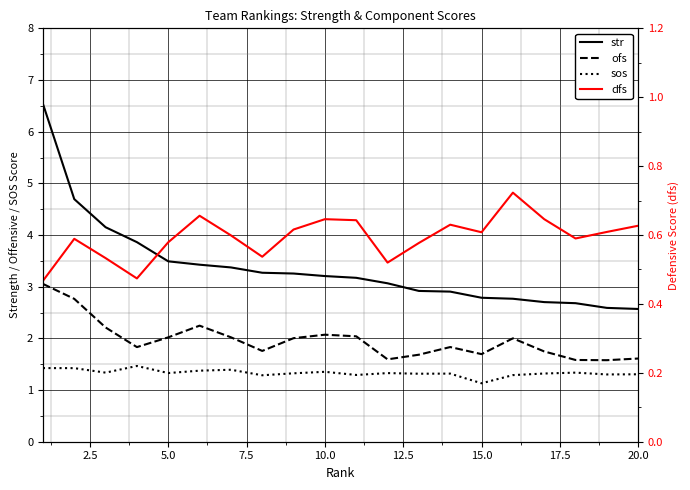

Reading left to right, extract all data points from this chart.

str: 6.5	4.7	4.2	3.9	3.5	3.4	3.4	3.3	3.3	3.2	3.2	3.1	2.9	2.9	2.8	2.8	2.7	2.7	2.6	2.6
ofs: 3.1	2.8	2.2	1.8	2.0	2.2	2.0	1.8	2.0	2.1	2.0	1.6	1.7	1.8	1.7	2.0	1.7	1.6	1.6	1.6
sos: 1.4	1.4	1.3	1.5	1.3	1.4	1.4	1.3	1.3	1.4	1.3	1.3	1.3	1.3	1.1	1.3	1.3	1.3	1.3	1.3
dfs: 0.5	0.6	0.5	0.5	0.6	0.7	0.6	0.5	0.6	0.6	0.6	0.5	0.6	0.6	0.6	0.7	0.6	0.6	0.6	0.6